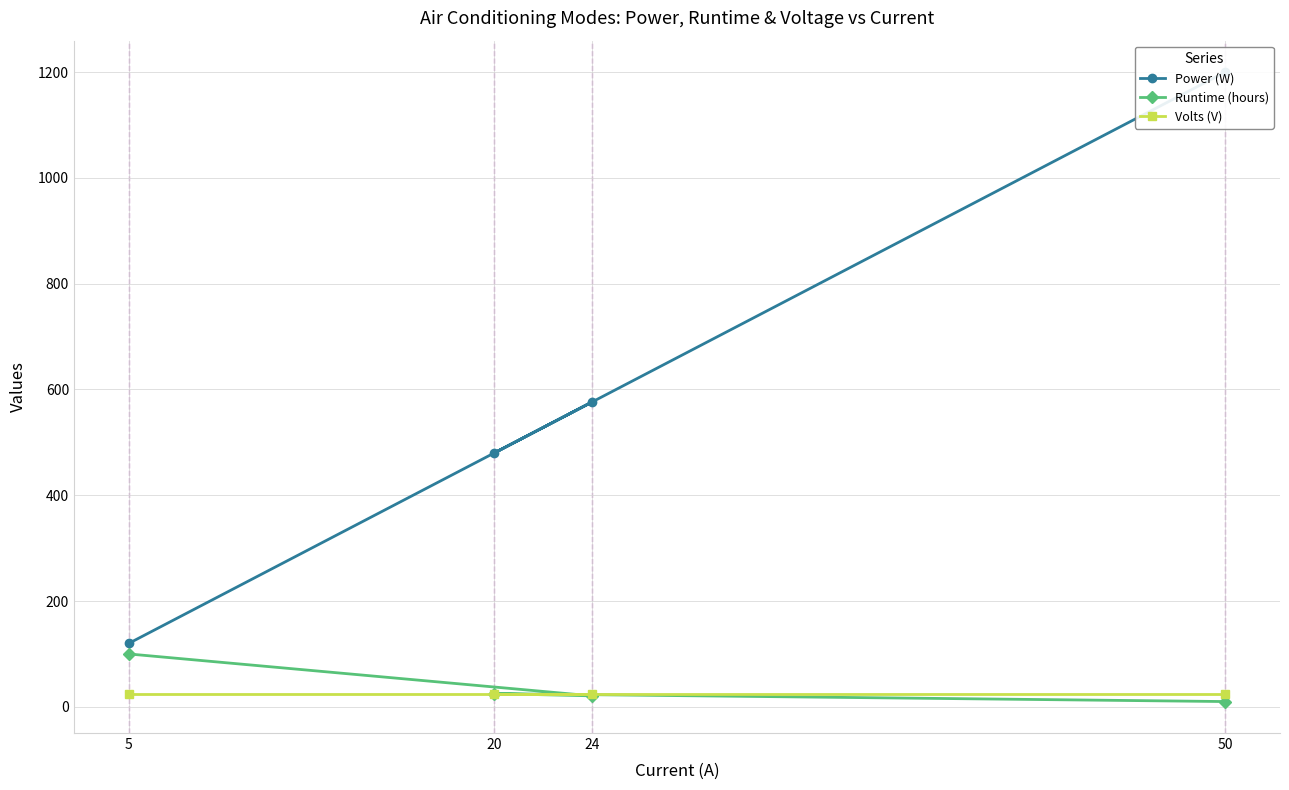

Reading left to right, transcribe all the data shown in this chart.

Power (W): 5=120.0	24=576.0	20=480.0	50=1200.0
Runtime (hours): 5=100.0	24=20.8	20=25.0	50=10.0
Volts (V): 5=24.0	24=24.0	20=24.0	50=24.0